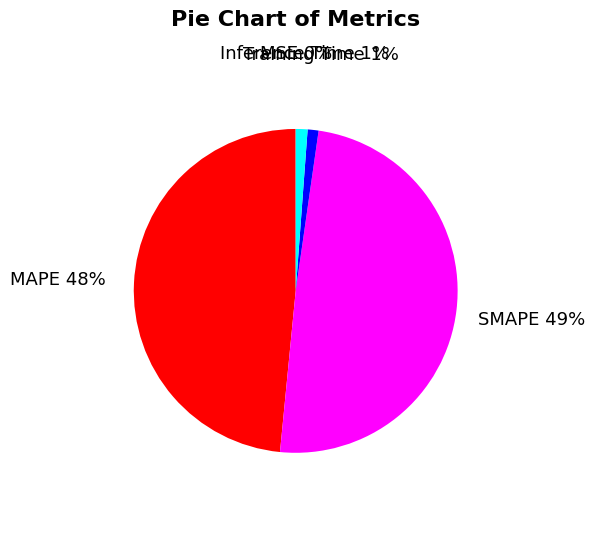

Between MAPE and Training Time, which is larger?

MAPE